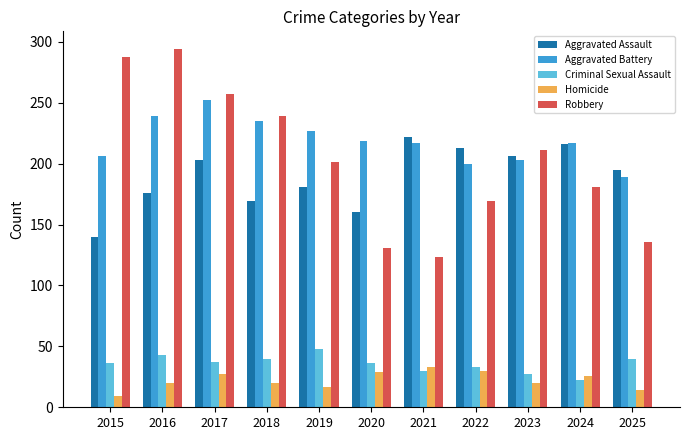

Which series has the largest total across all categories?

Aggravated Battery